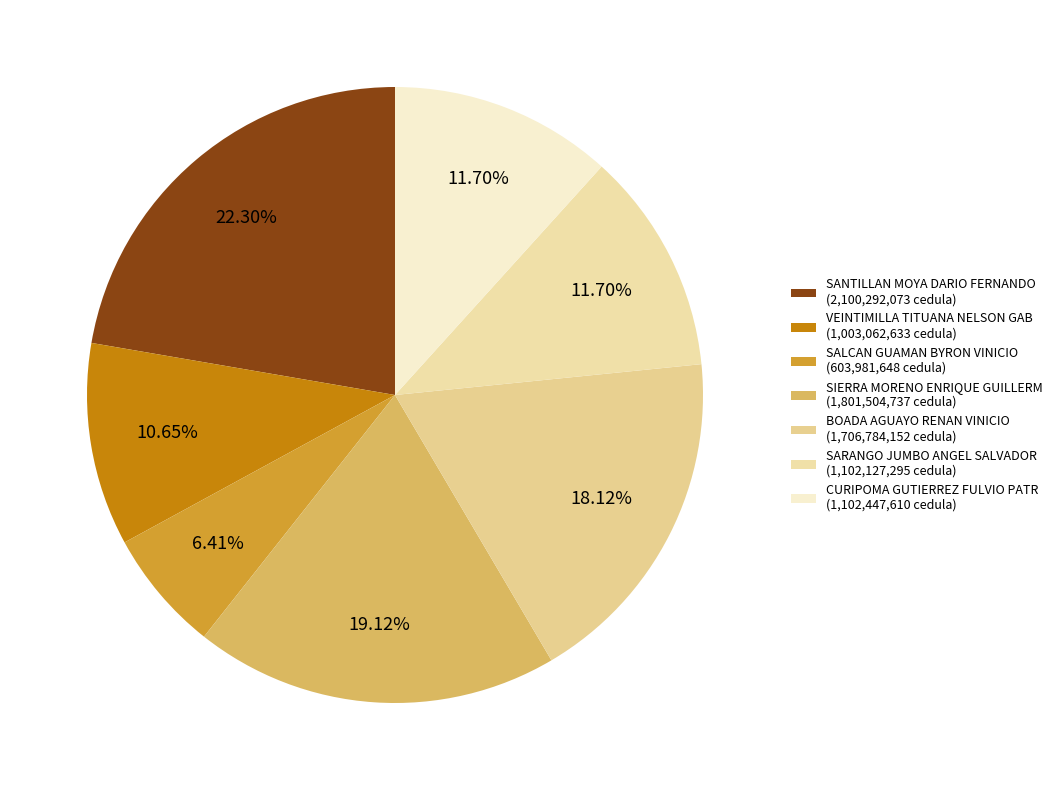

Does SARANGO JUMBO ANGEL SALVADOR represent more than half of the total?

No